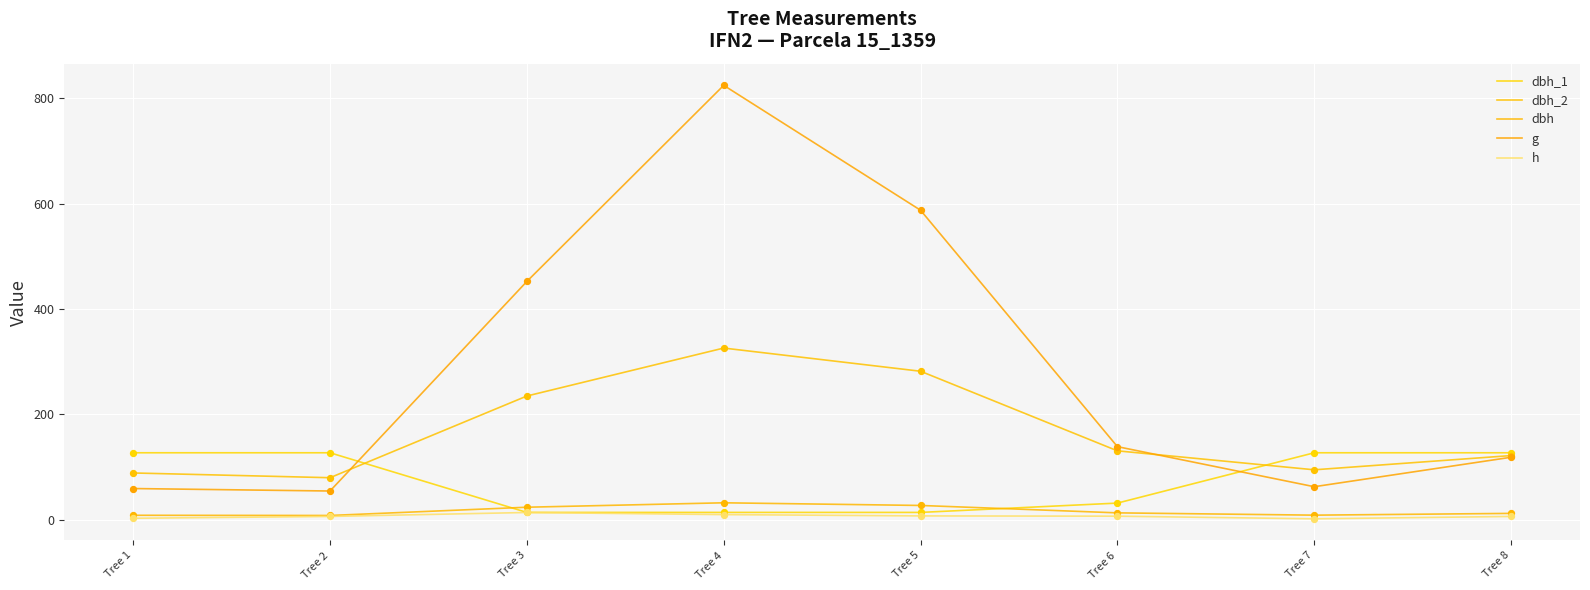

What are all the series names shown in the legend?

dbh_1, dbh_2, dbh, g, h